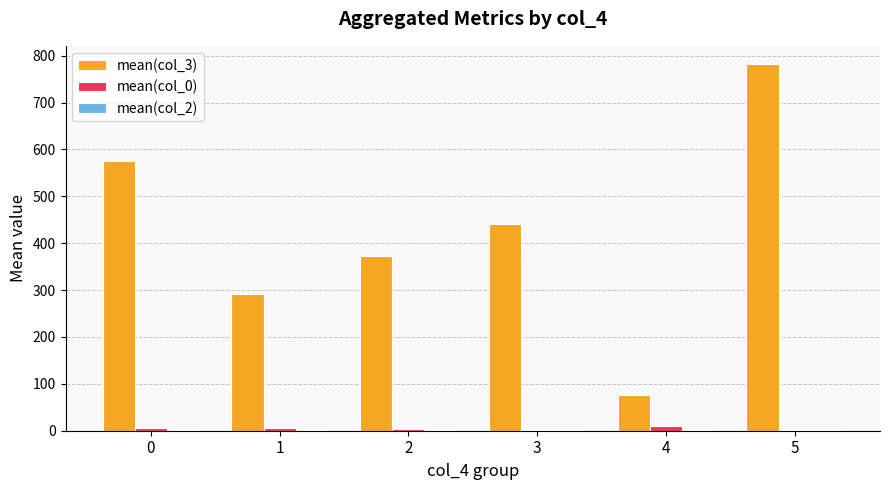

Which series has the largest total across all categories?

mean(col_3)